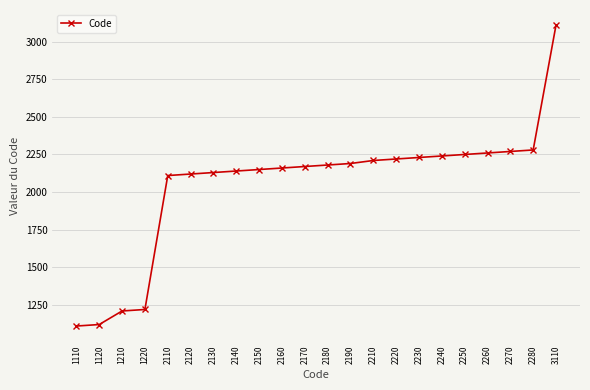

Is it true that the value at 2240 is 3585?

False